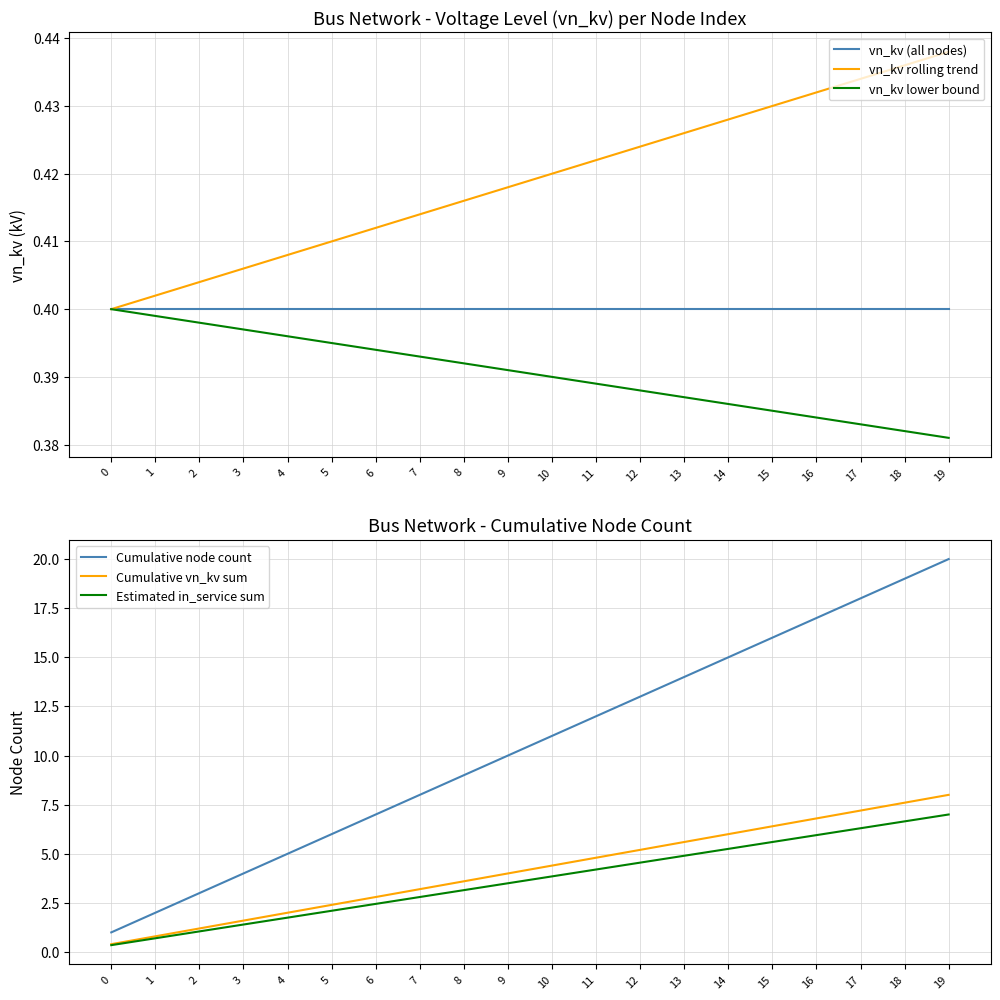

What are all the series names shown in the legend?

vn_kv (all nodes), vn_kv rolling trend, vn_kv lower bound, Cumulative node count, Cumulative vn_kv sum, Estimated in_service sum